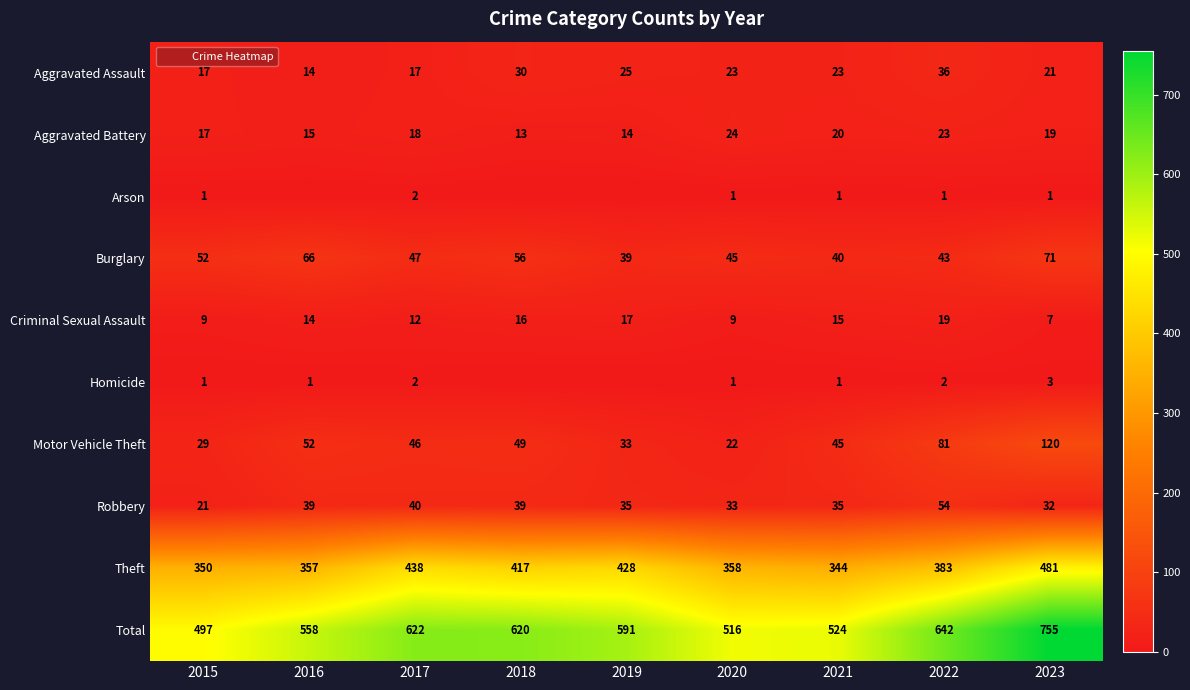

What is the highest value of the Aggravated Battery series?

24